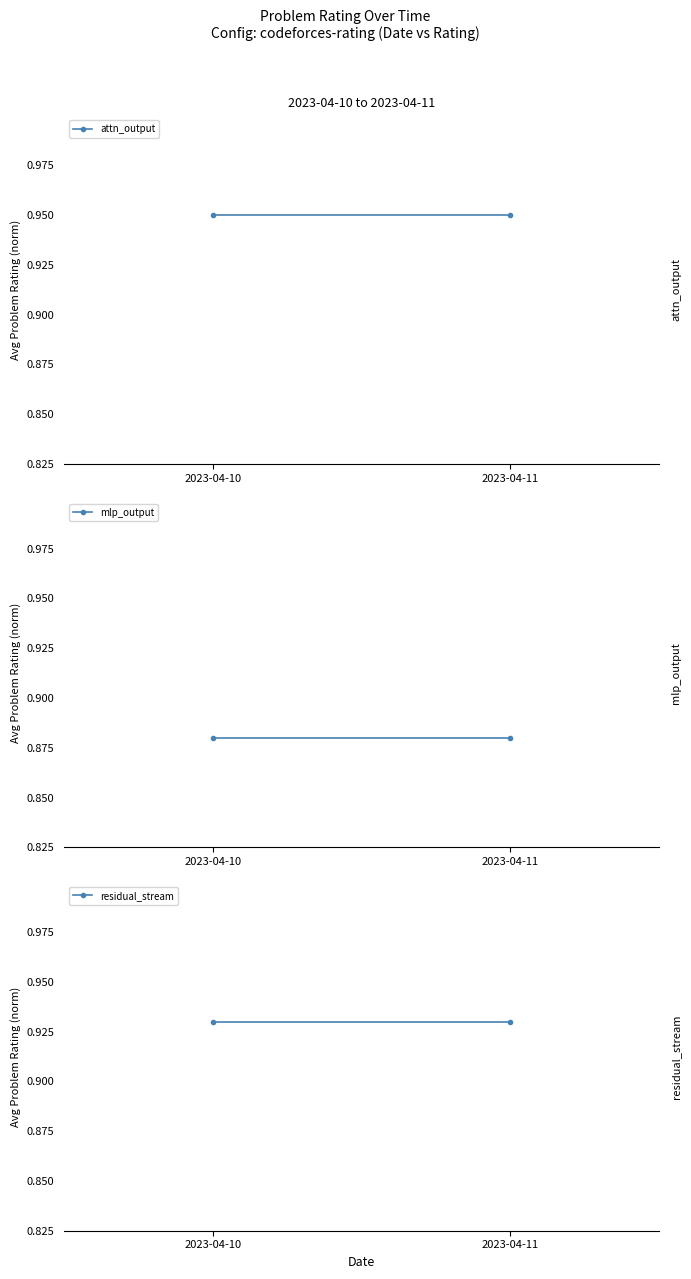

Is it true that mlp_output equals 0.3 at 2023-04-11?

False